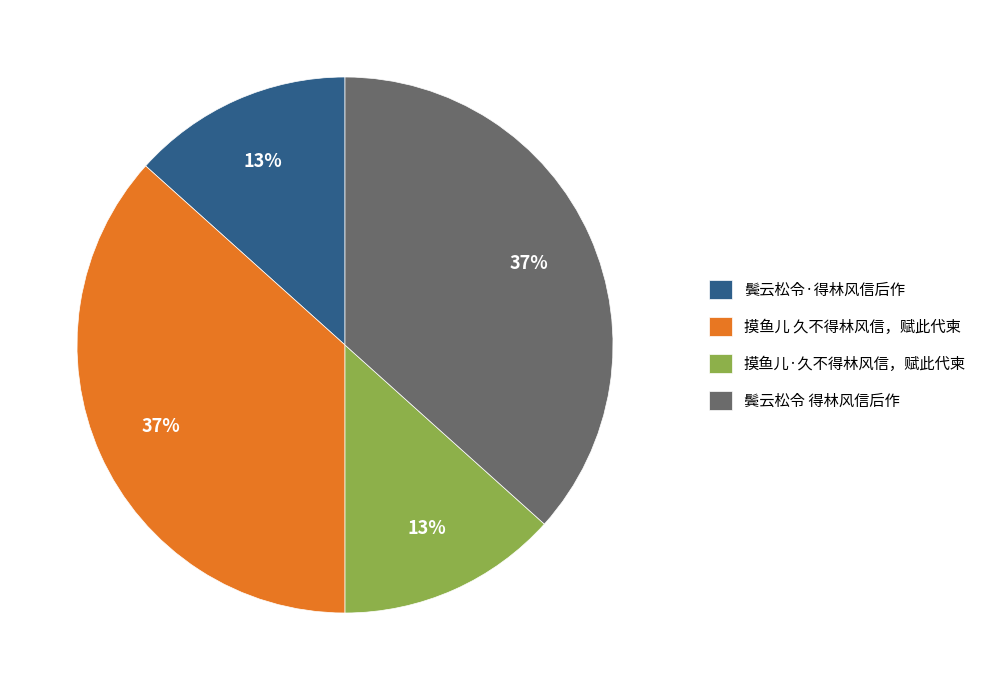

How many slices are in this pie chart?

4